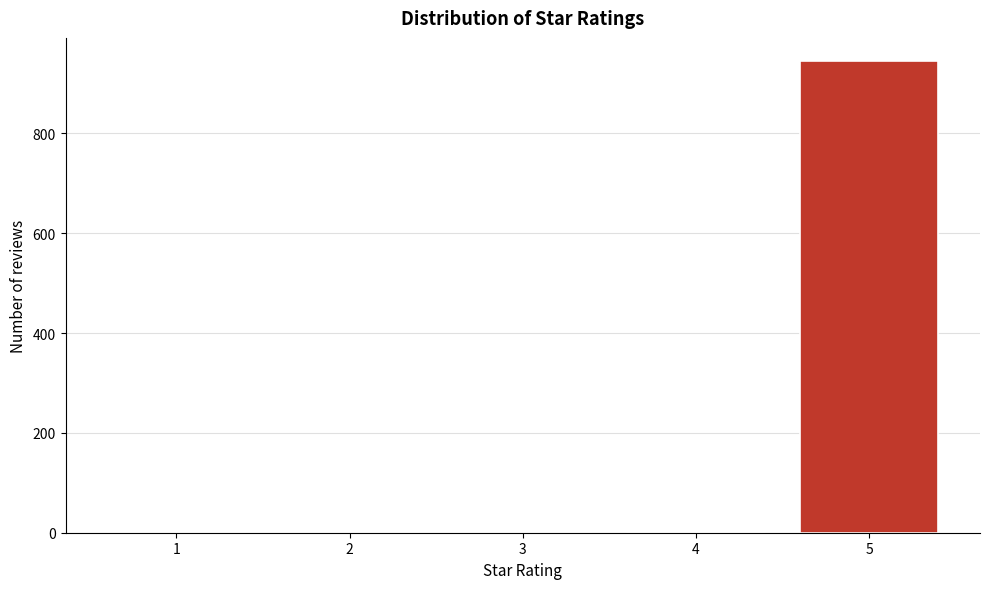

What is the greatest value displayed?

944